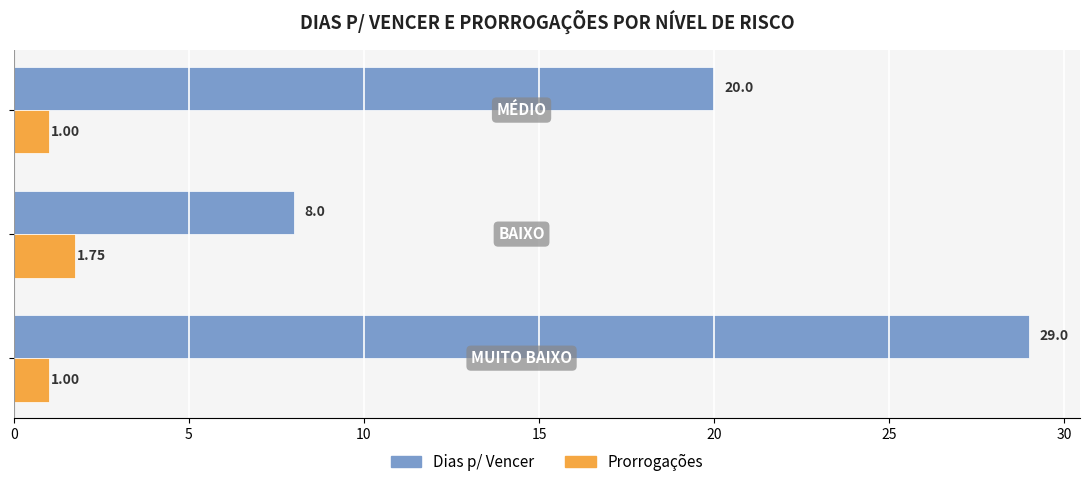

What is the sum of all Dias p/ Vencer values?

57.0